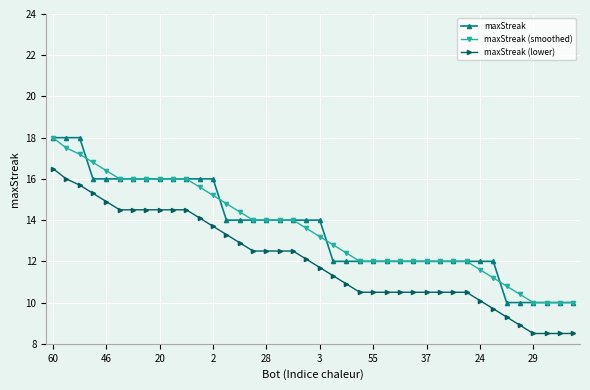

What is the value of the maxStreak point at the 20th from the left?

14.0